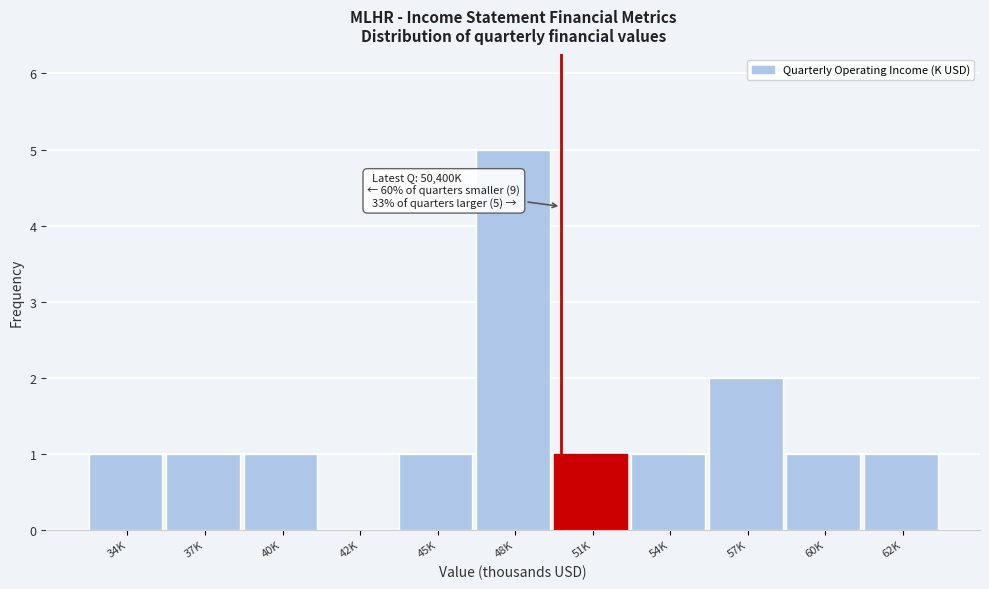

Reading right to left, extract all data points from this chart.

62K=1	60K=1	57K=2	54K=1	51K=1	48K=5	45K=1	42K=0	40K=1	37K=1	34K=1